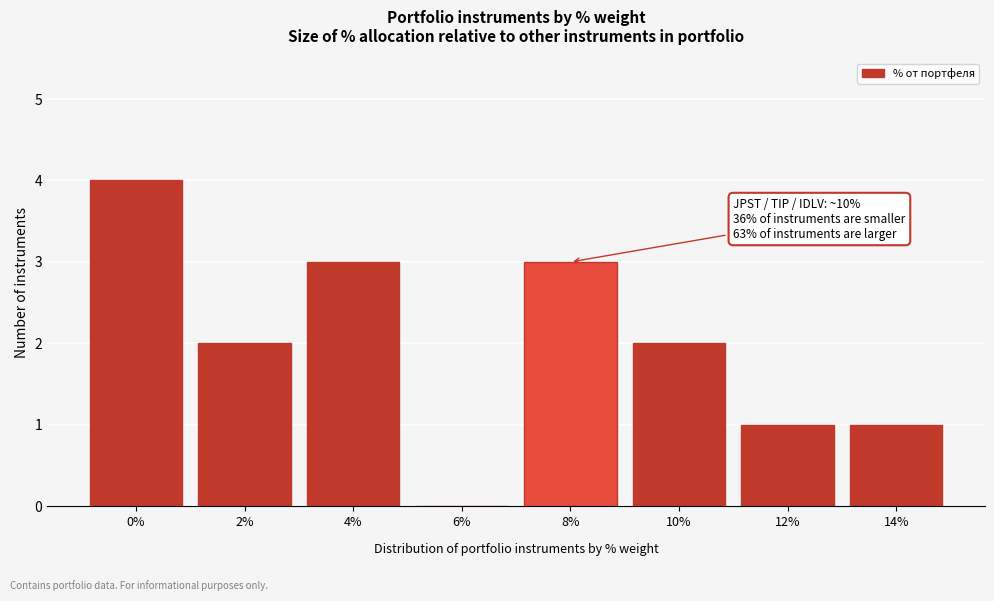

Reading left to right, extract all data points from this chart.

0%=4	2%=2	4%=3	6%=0	8%=3	10%=2	12%=1	14%=1